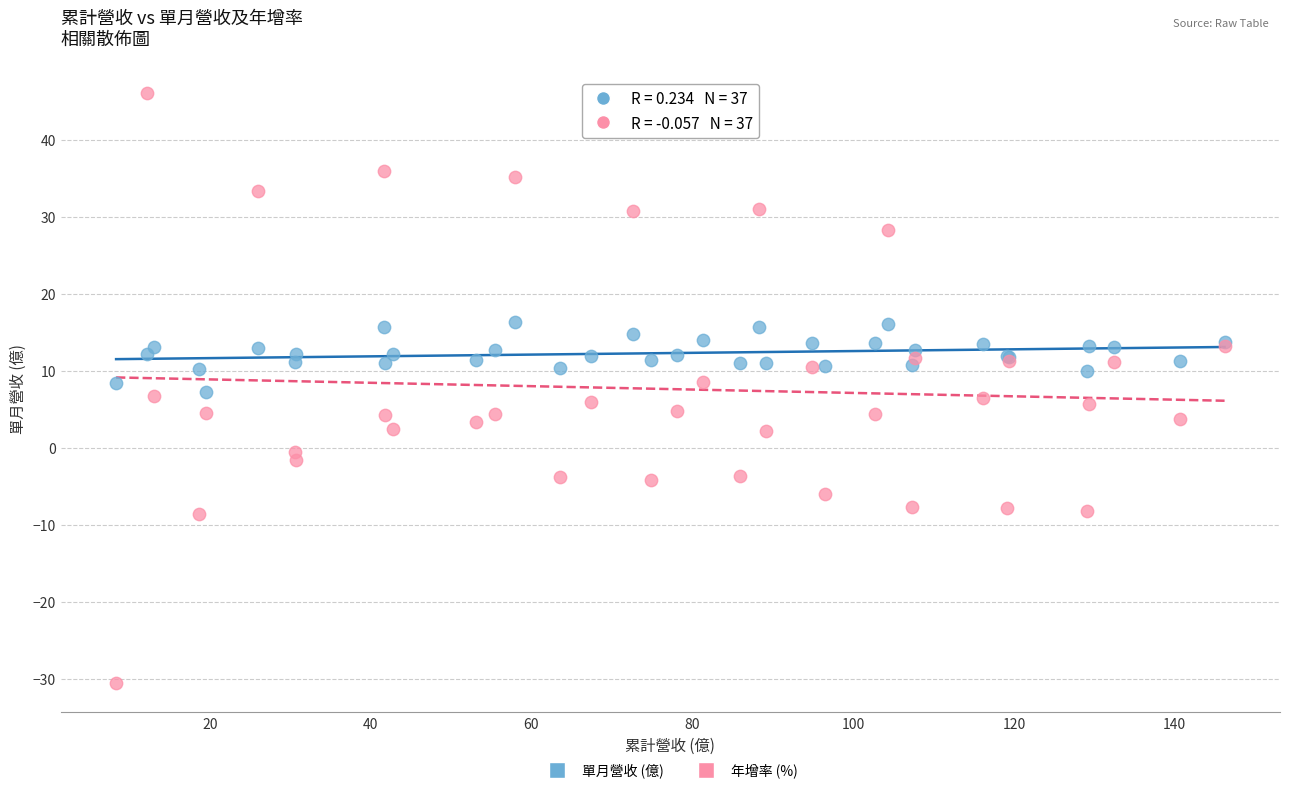

Which series contains the highest Y value?

年增率 (%)